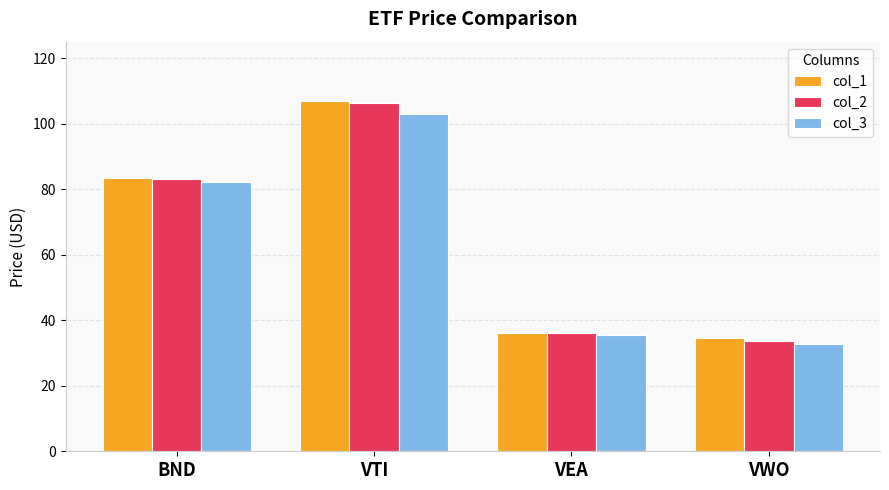

At which label does col_2 reach its minimum?

VWO